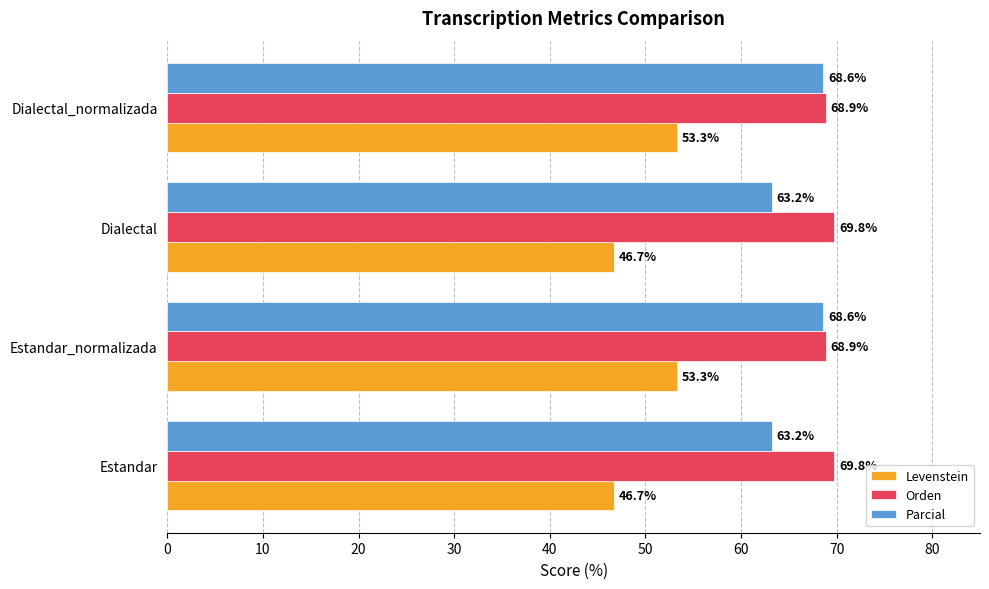

List the series in order of their peak value, lowest first.

Levenstein, Parcial, Orden